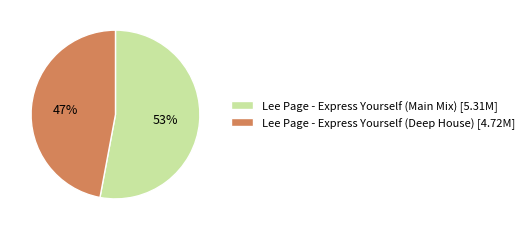

How many slices are in this pie chart?

2